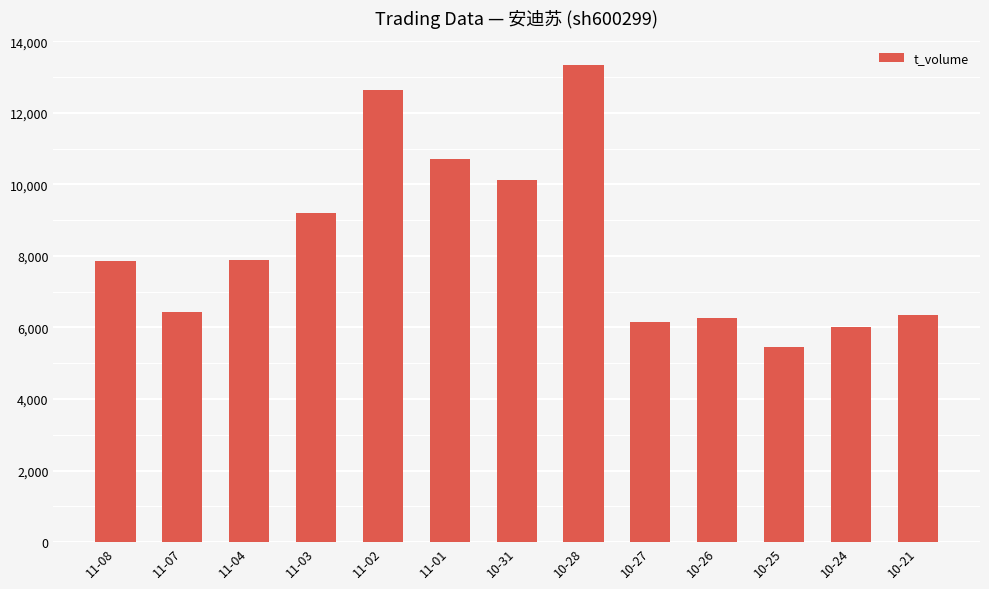

Which has a higher value, 10-21 or 11-03?

11-03